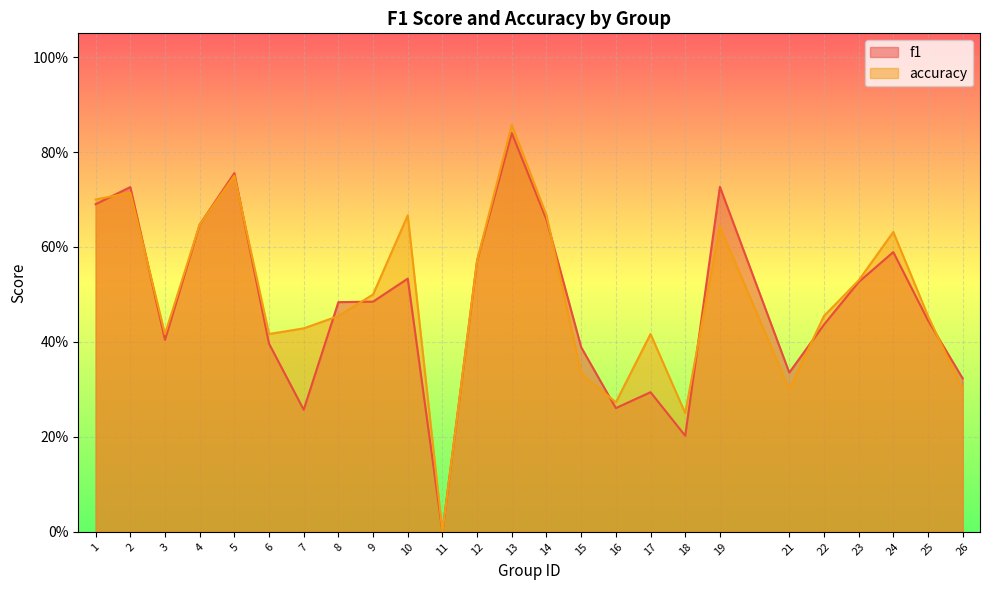

True or false: f1 and accuracy cross at least once.

True